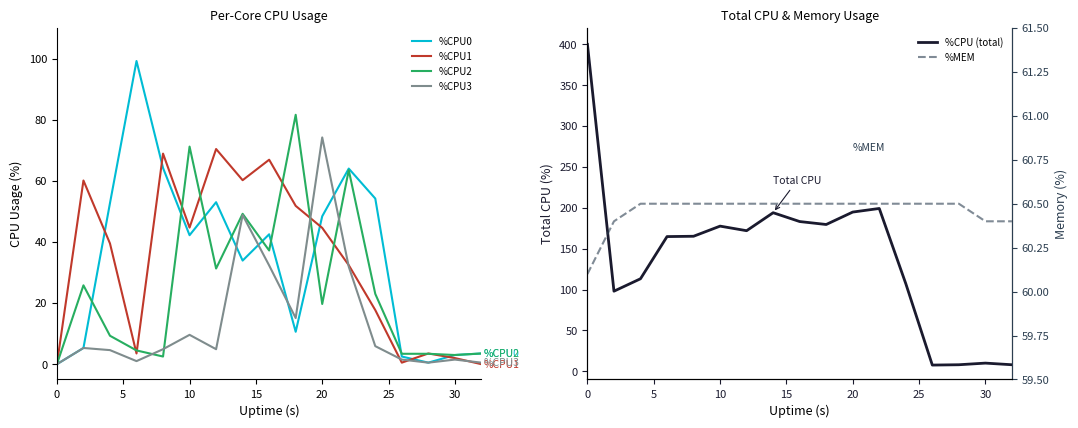

What is the highest value of the %CPU3 series?

74.2